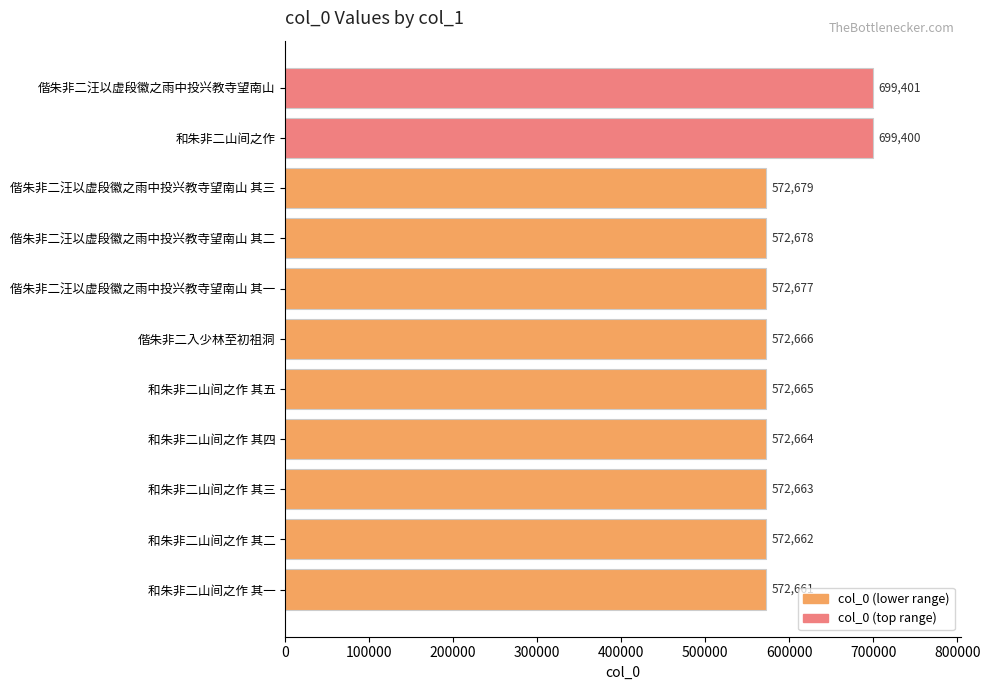

How many data points are less than 572666?

5